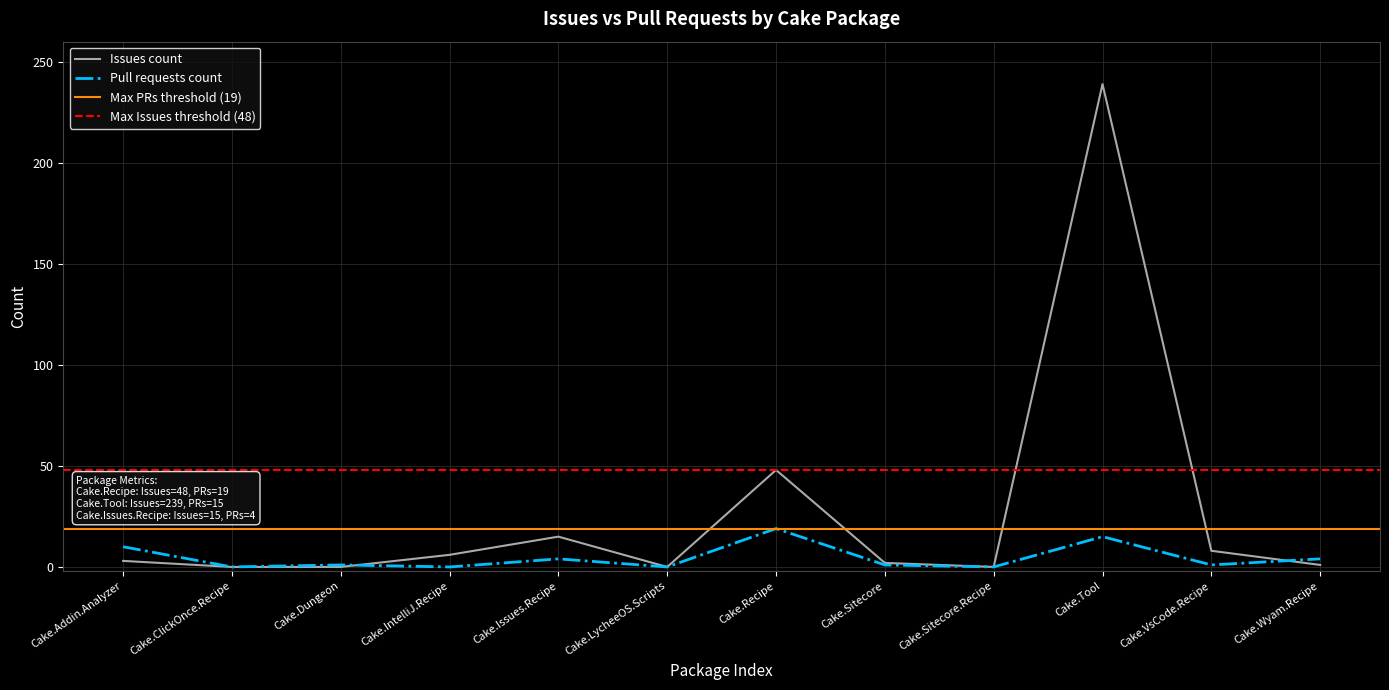

Reading left to right, what are all the values shown in this chart?

Issues count: Cake.Addin.Analyzer=3	Cake.ClickOnce.Recipe=0	Cake.Dungeon=0	Cake.IntelliJ.Recipe=6	Cake.Issues.Recipe=15	Cake.LycheeOS.Scripts=0	Cake.Recipe=48	Cake.Sitecore=2	Cake.Sitecore.Recipe=0	Cake.Tool=239	Cake.VsCode.Recipe=8	Cake.Wyam.Recipe=1
Pull requests count: Cake.Addin.Analyzer=10	Cake.ClickOnce.Recipe=0	Cake.Dungeon=1	Cake.IntelliJ.Recipe=0	Cake.Issues.Recipe=4	Cake.LycheeOS.Scripts=0	Cake.Recipe=19	Cake.Sitecore=1	Cake.Sitecore.Recipe=0	Cake.Tool=15	Cake.VsCode.Recipe=1	Cake.Wyam.Recipe=4